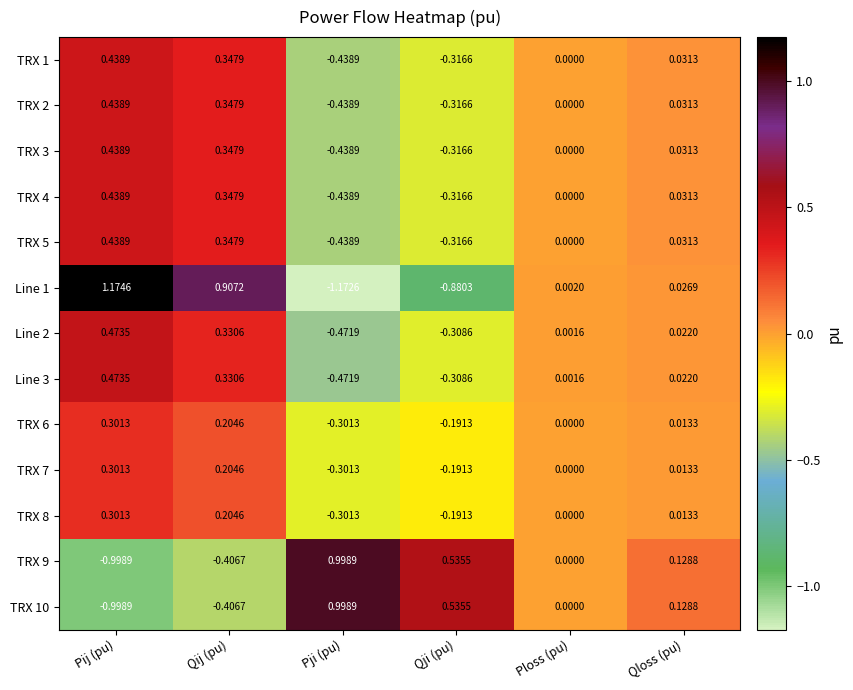

Is the value of TRX 6 at Pij (pu) greater than the value of TRX 5 at Qji (pu)?

Yes